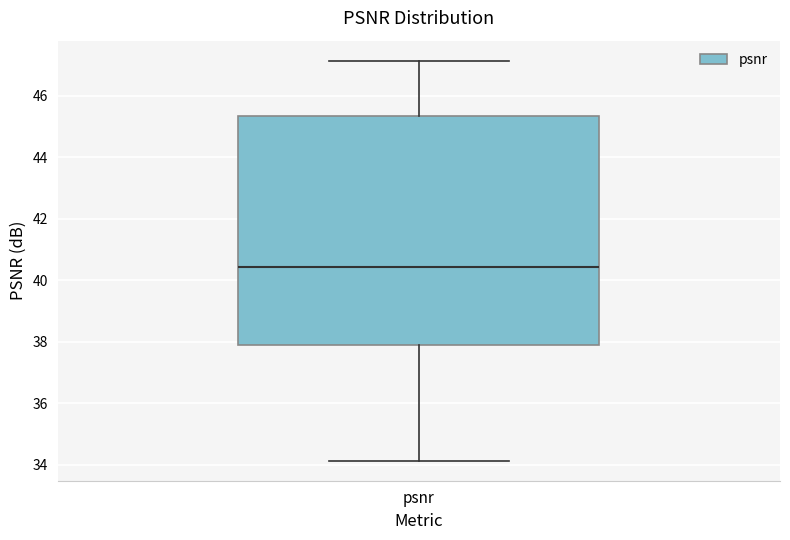

Transcribe this box plot: give where the median line is, the range the box spans, and where the two whiskers end, as read against the y-axis. The values are not printed on the chart, so give them approximately, as read against the axis.

median 40.4, box 38.0 to 45.4, whiskers 34.2 to 47.2